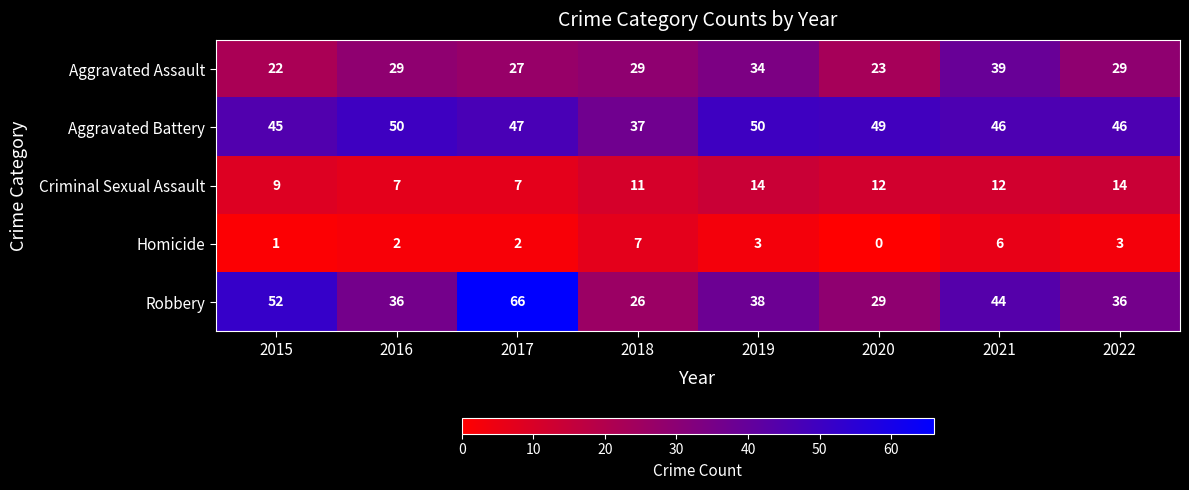

What is the difference between the highest and lowest values at 2019?

47